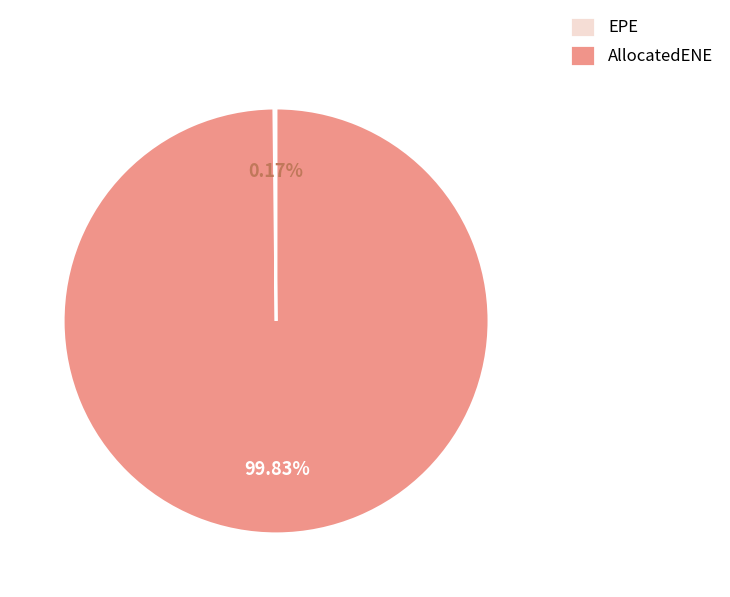

Which category has the biggest portion of the pie?

AllocatedENE